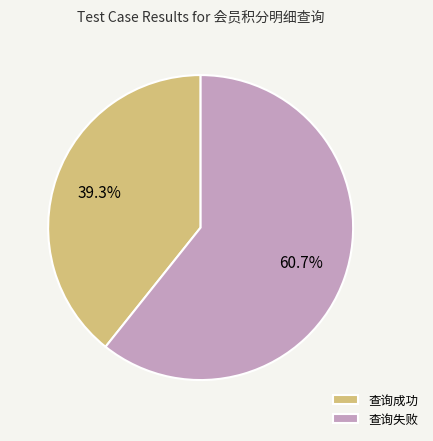

To the nearest percent, what portion does 查询成功 represent?

39%